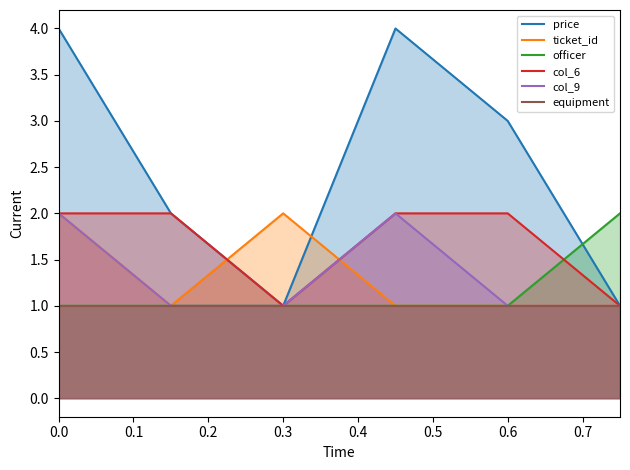

Reading right to left, extract all data points from this chart.

price: 1	3	4	1	2	4
ticket_id: 1	1	1	2	1	2
officer: 2	1	1	1	1	1
col_6: 1	2	2	1	2	2
col_9: 1	1	2	1	1	2
equipment: 1	1	1	1	1	1